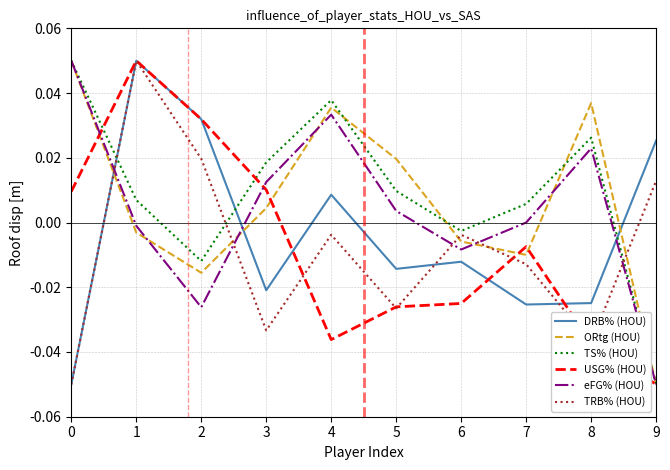

At which label does TRB% (HOU) first exceed 0?

1